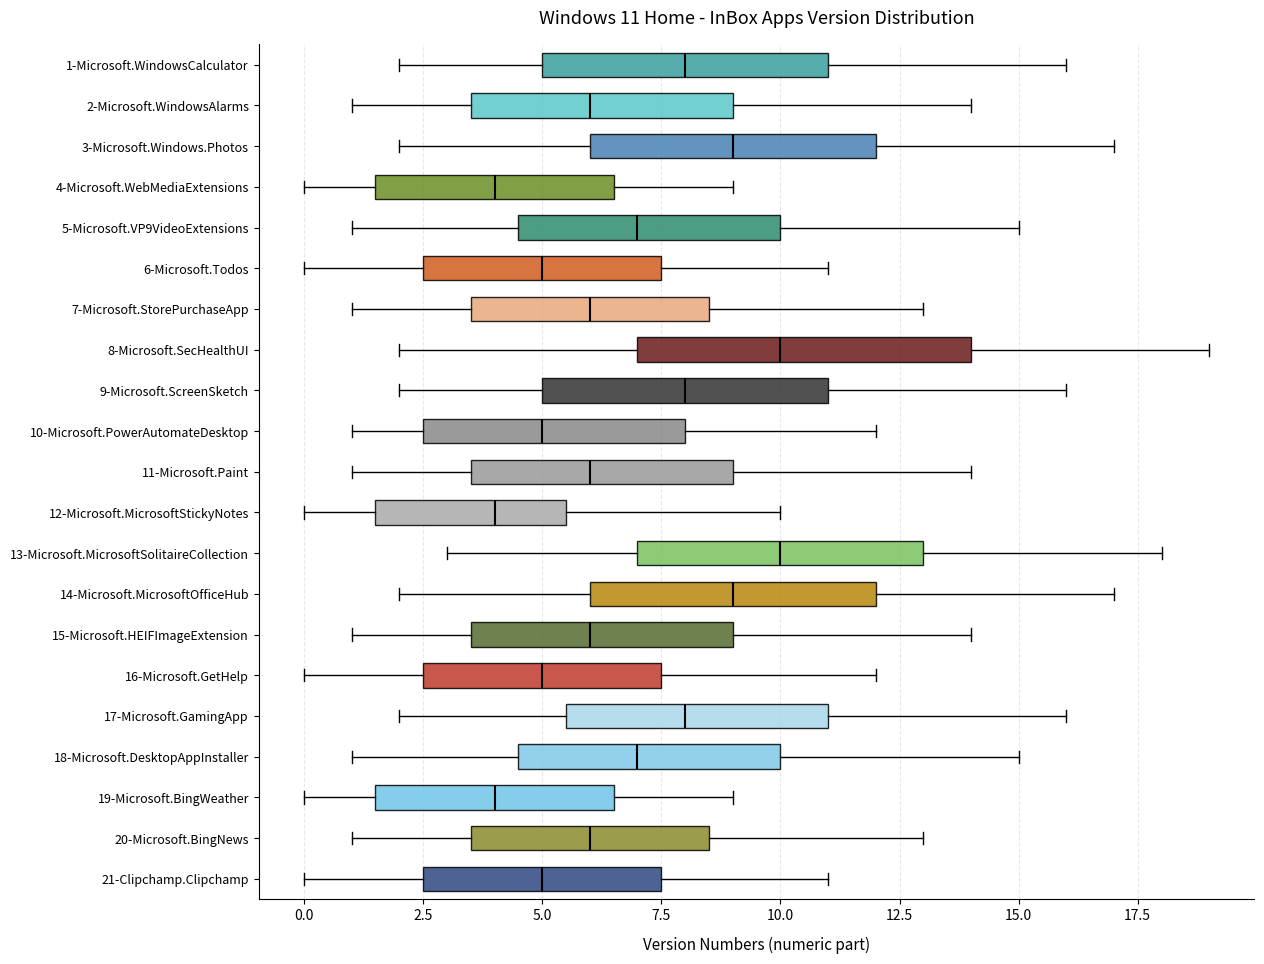

Which box is the widest, from its left edge to its right edge?

8-Microsoft.SecHealthUI